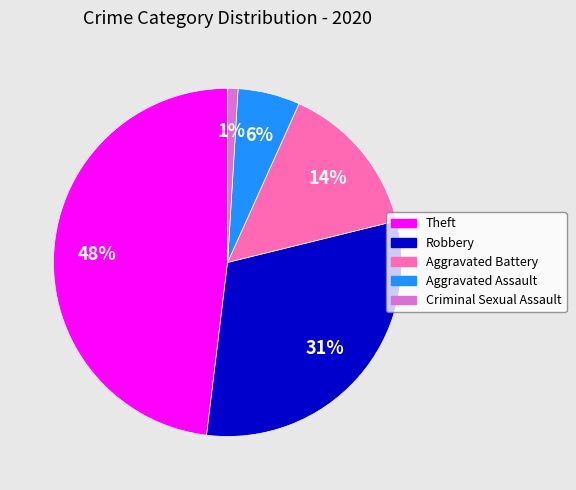

Count the number of slices in the pie.

5